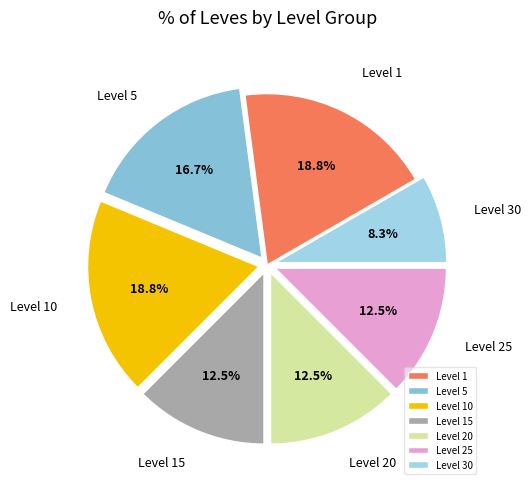

Is there any slice that represents more than half of the pie?

No